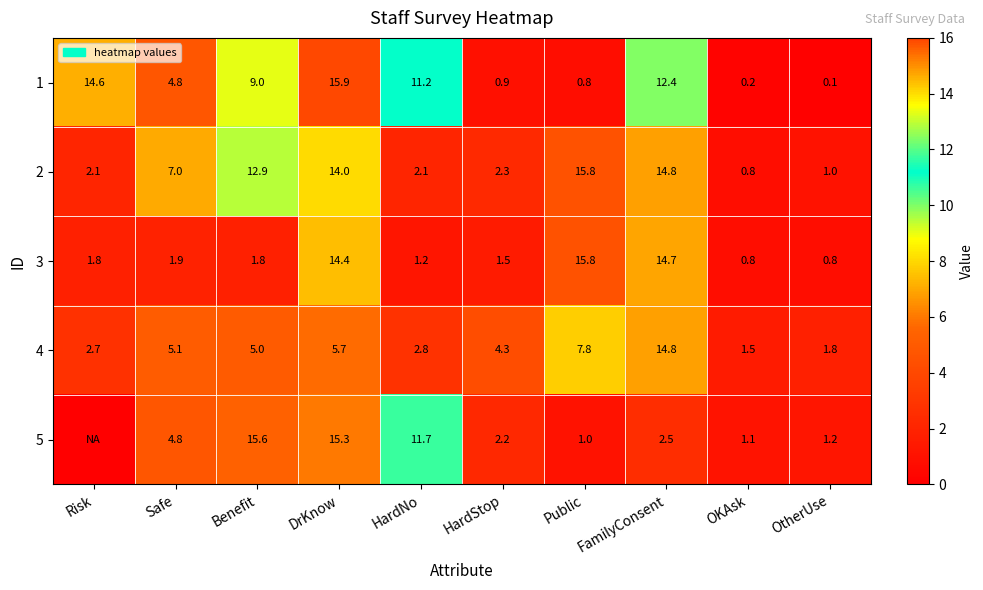

Where is 1 nearest to the value 8?

Benefit